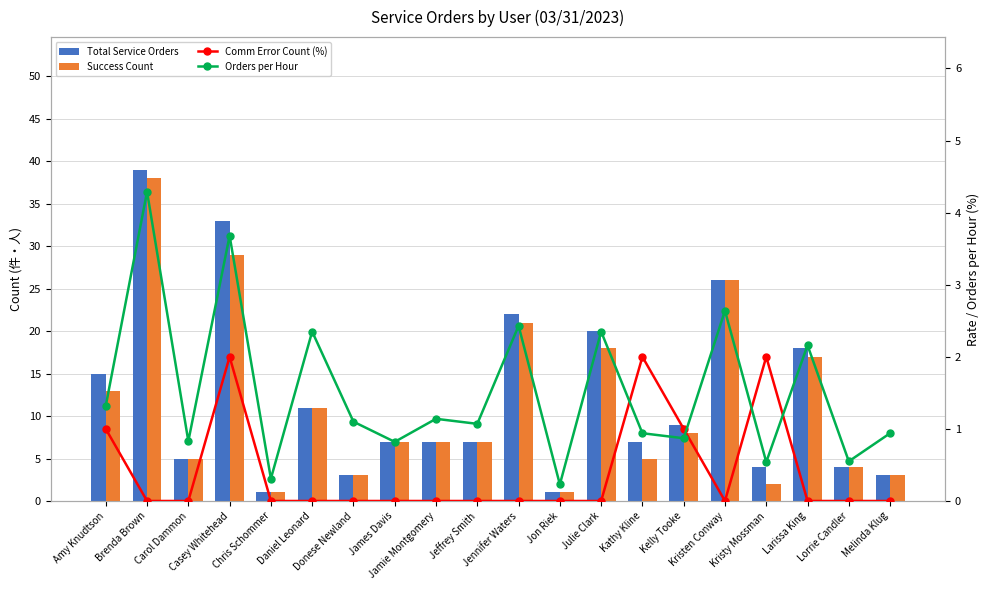

What are all the series names shown in the legend?

Total Service Orders, Success Count, Comm Error Count (%), Orders per Hour